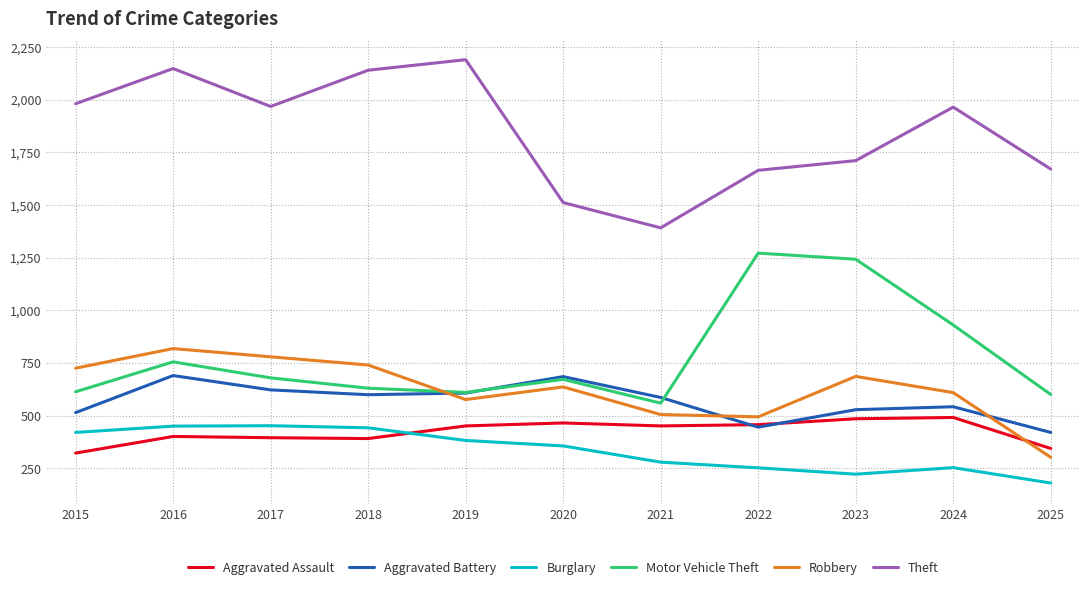

Between 2015 and 2022, which series saw the biggest shift?

Motor Vehicle Theft